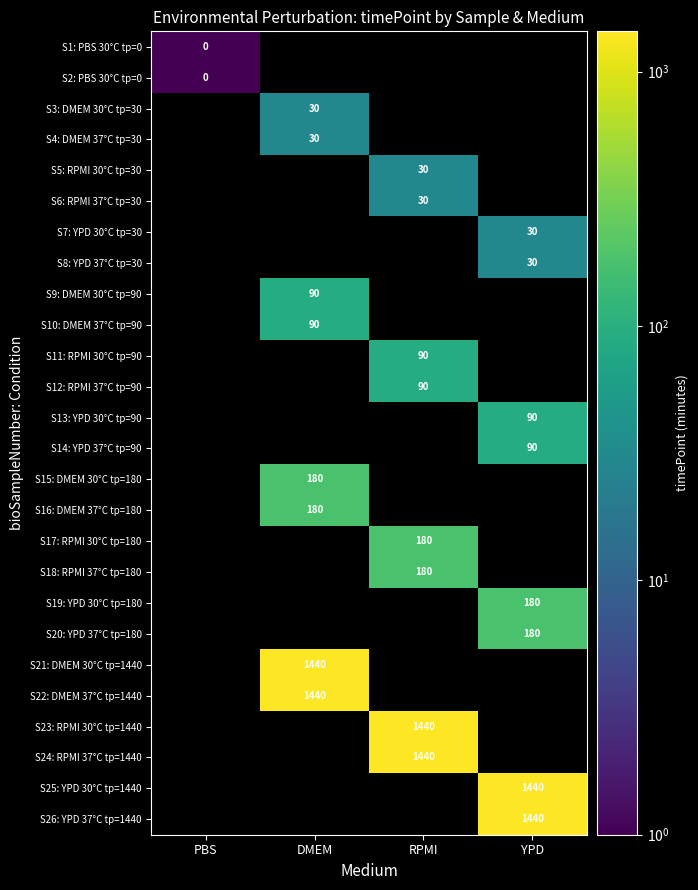

At how many categories does at least one series exceed 123?

3